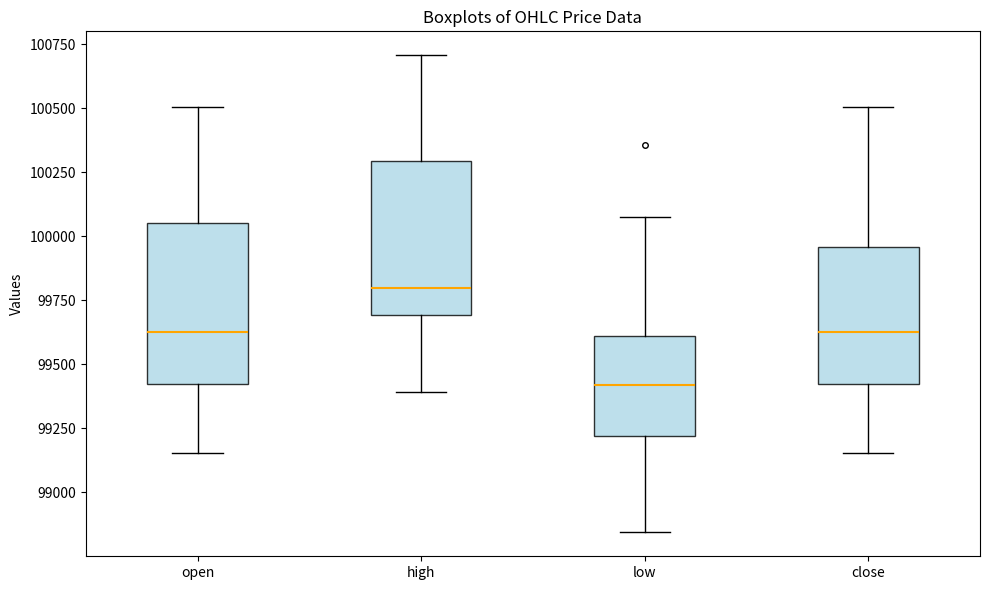

Reading left to right, transcribe this box plot: for each box, give where its median line is, the range the box spans, and where its two whiskers end, as read against the y-axis. The values are not printed on the chart, so give them approximately, as read against the axis.

open: median 99650, box 99400 to 100050, whiskers 99150 to 100500
high: median 99800, box 99700 to 100300, whiskers 99400 to 100700
low: median 99400, box 99200 to 99600, whiskers 98850 to 100100
close: median 99650, box 99400 to 99950, whiskers 99150 to 100500